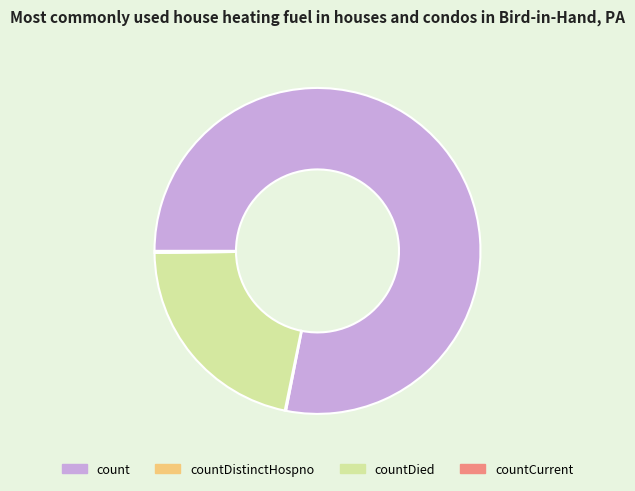

Which slice represents more than half of the pie?

count